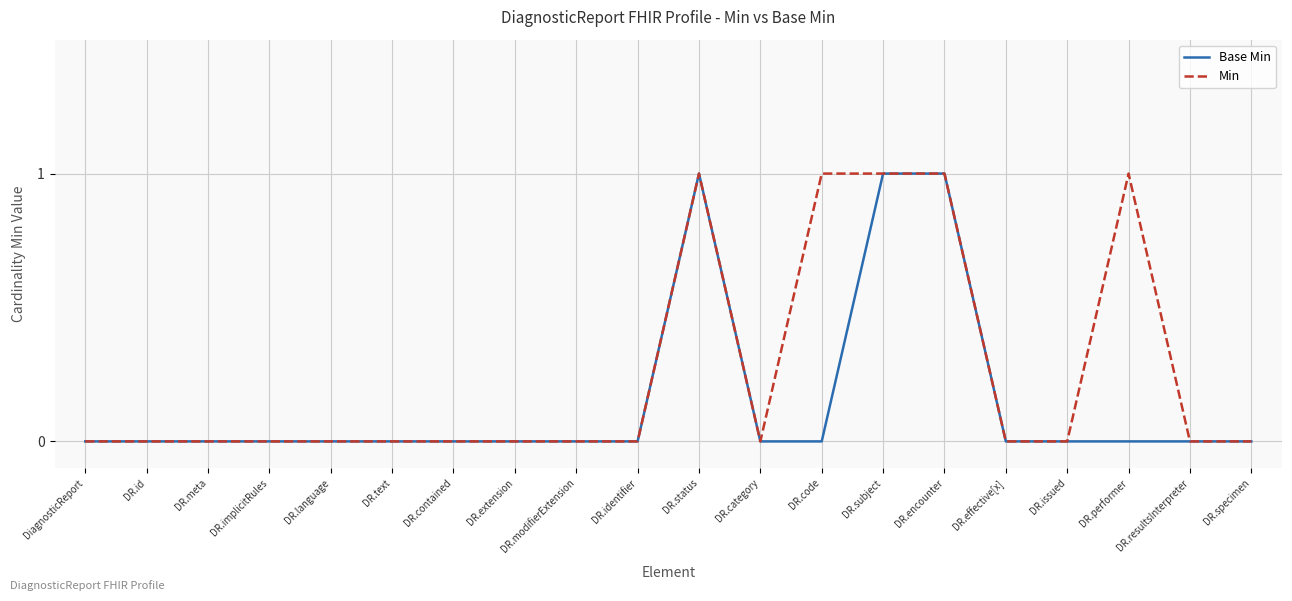

Rank the series by their average value, from lowest to highest.

Base Min, Min